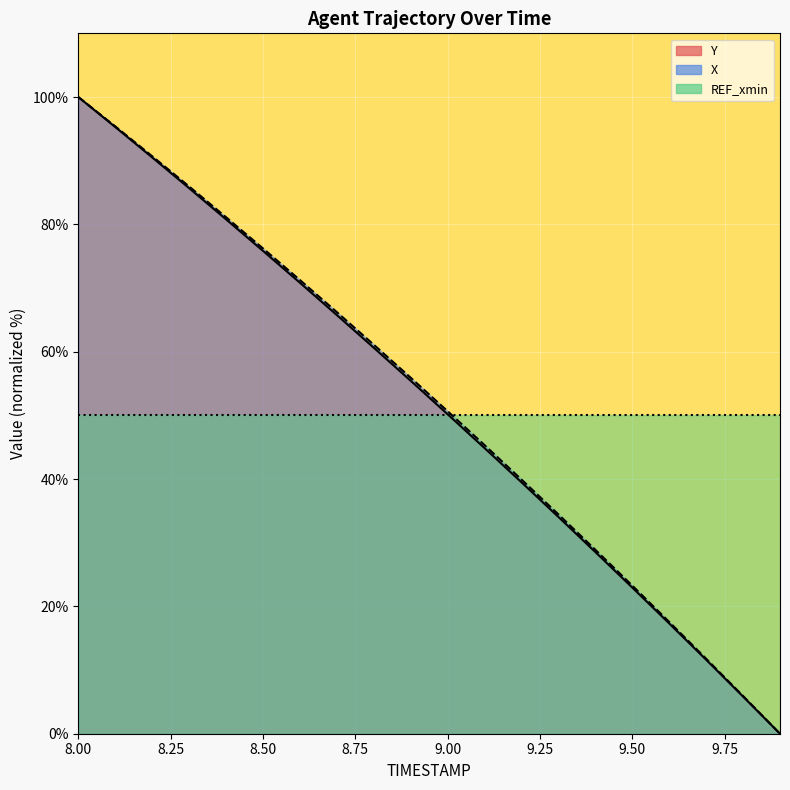

At which label does Y first exceed 55?

8.0